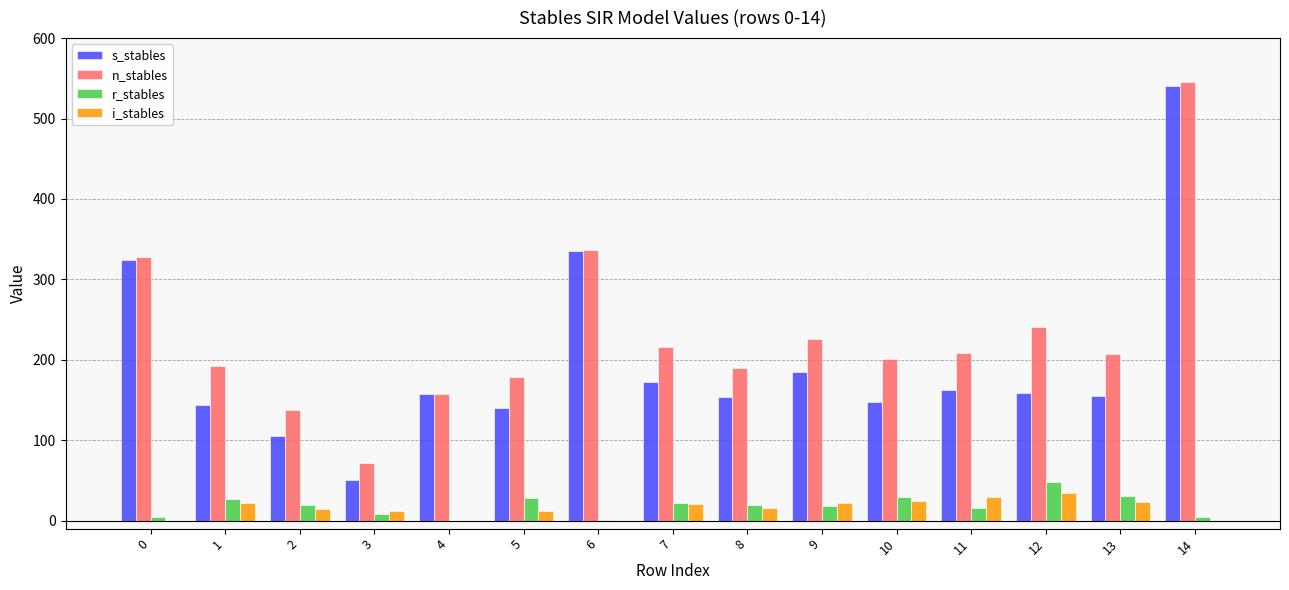

Between 1 and 12, which series saw the biggest shift?

n_stables